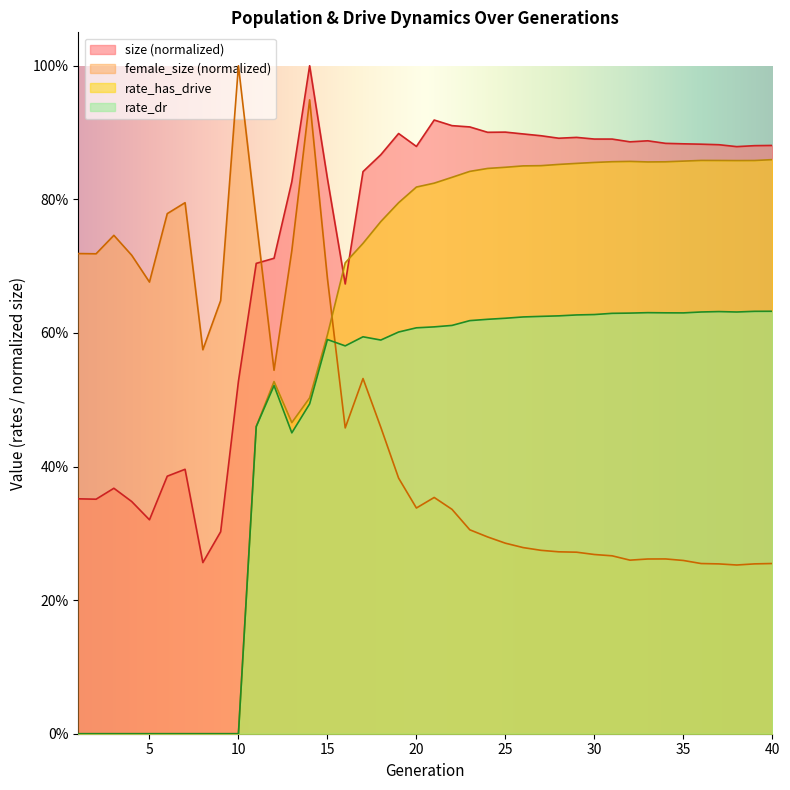

What is the value of the size point at the 21st from the left?

0.9